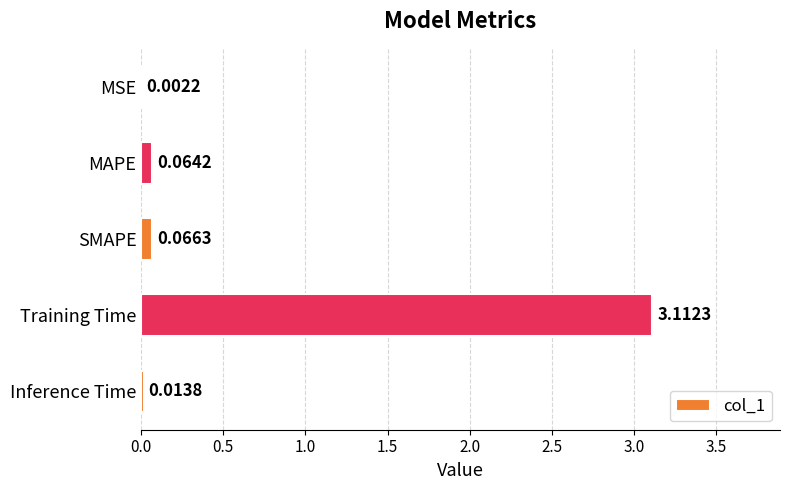

At which label is the value closest to 1?

SMAPE